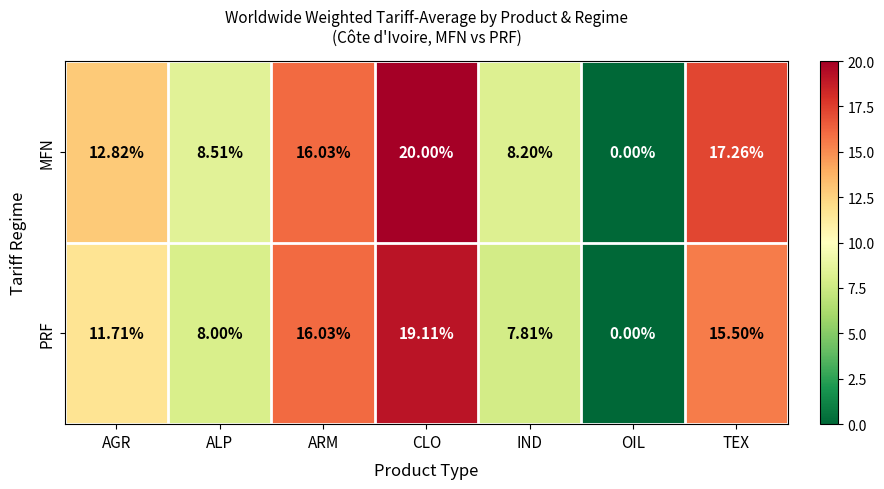

Where does the PRF series first go above 11?

AGR